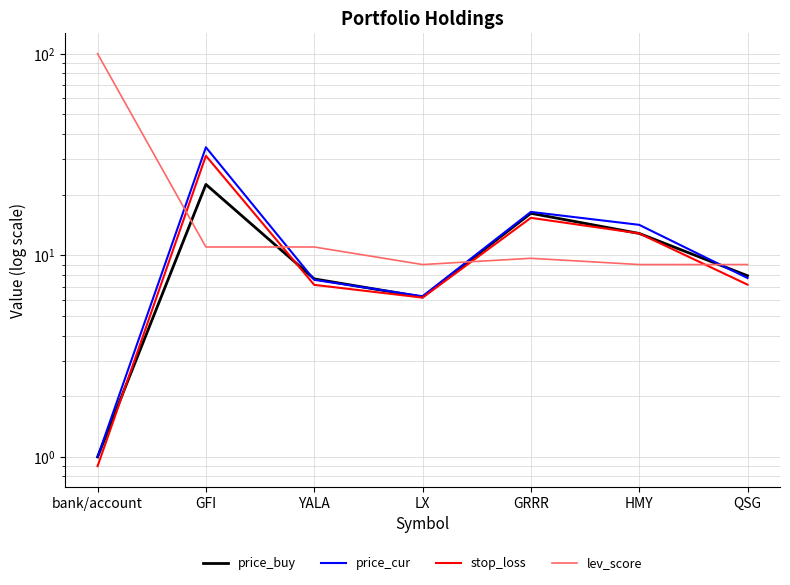

Which category has the highest value across all series?

bank/account